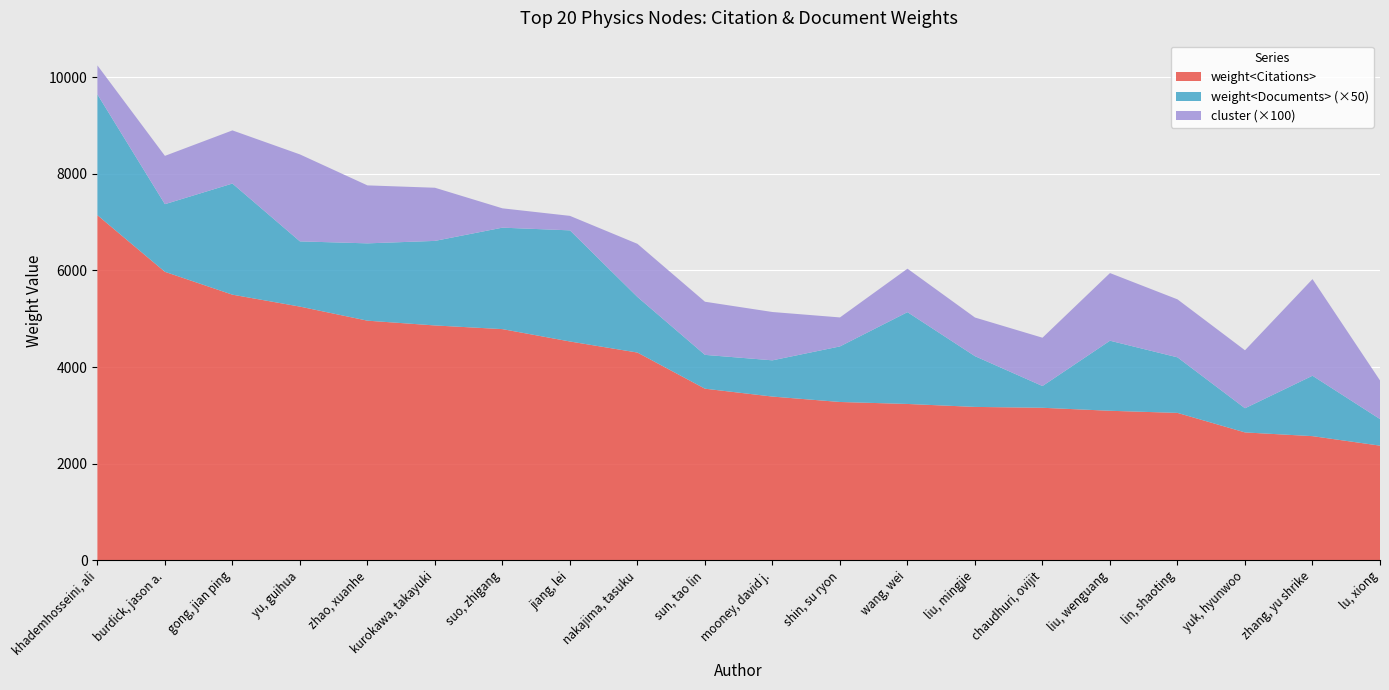

Reading left to right, extract all data points from this chart.

weight<Citations>: 7143	5971	5498	5251	4960	4861	4785	4529	4300	3552	3389	3277	3236	3175	3157	3095	3051	2647	2570	2373
weight<Documents>: 50	28	46	27	32	35	42	46	23	14	15	23	38	21	9	29	23	10	25	11
cluster: 6	10	11	18	12	11	4	3	11	11	10	6	9	8	10	14	12	12	20	8